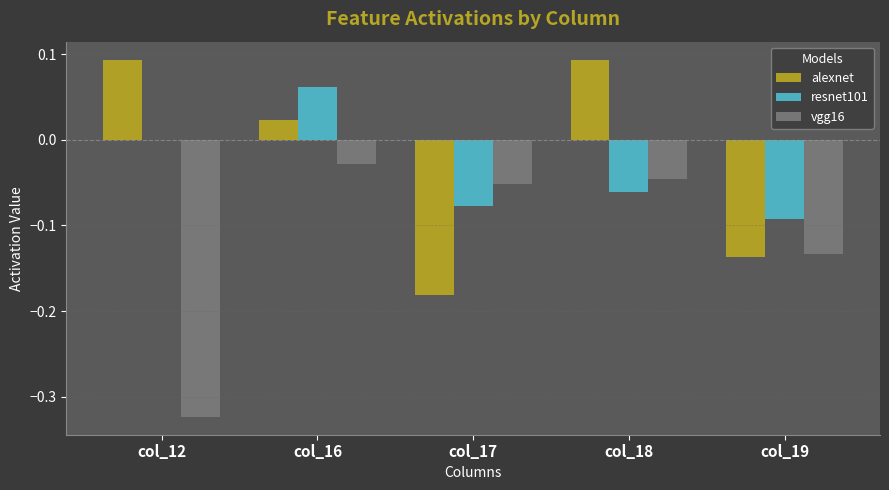

The value of vgg16 at col_16 is -0.0. True or false?

True